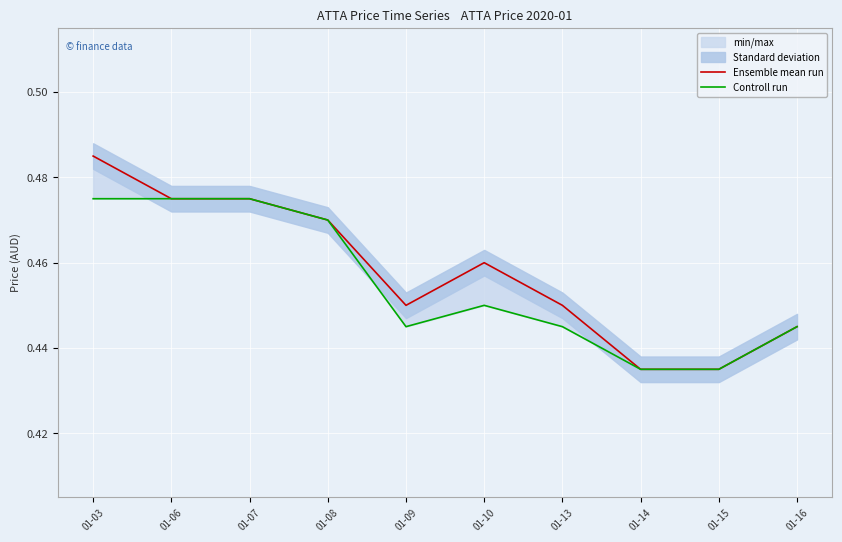

Rank the series by their maximum value, from lowest to highest.

Controll run, Ensemble mean run